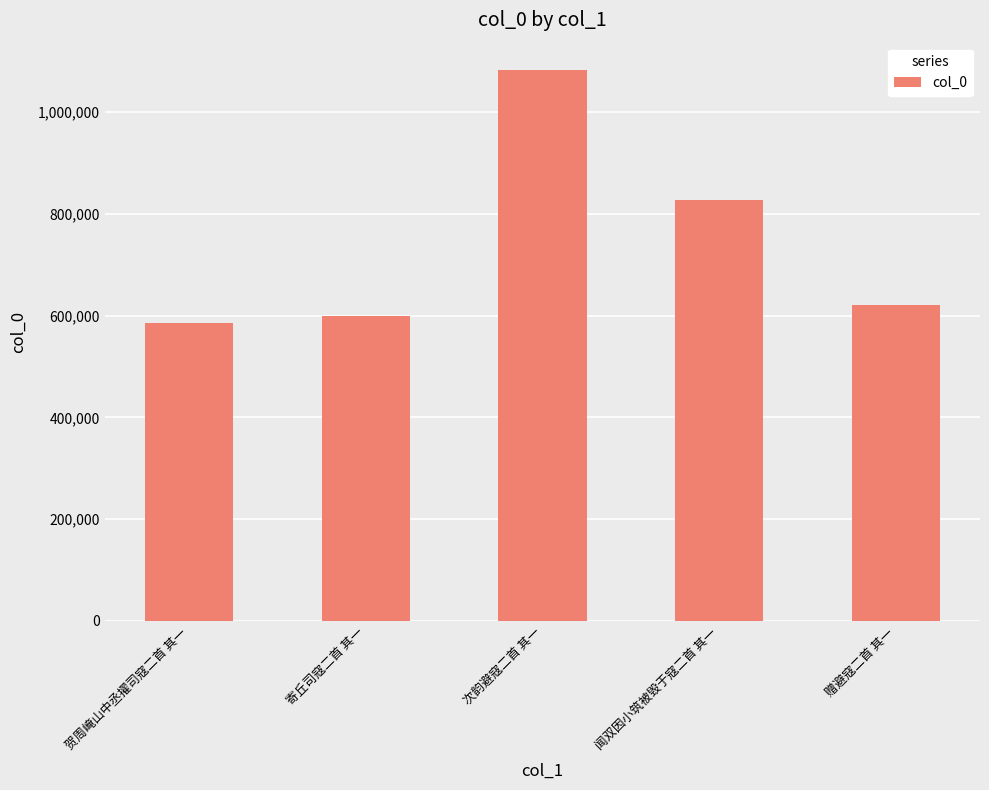

What is the difference between the maximum and second lowest values?

483640